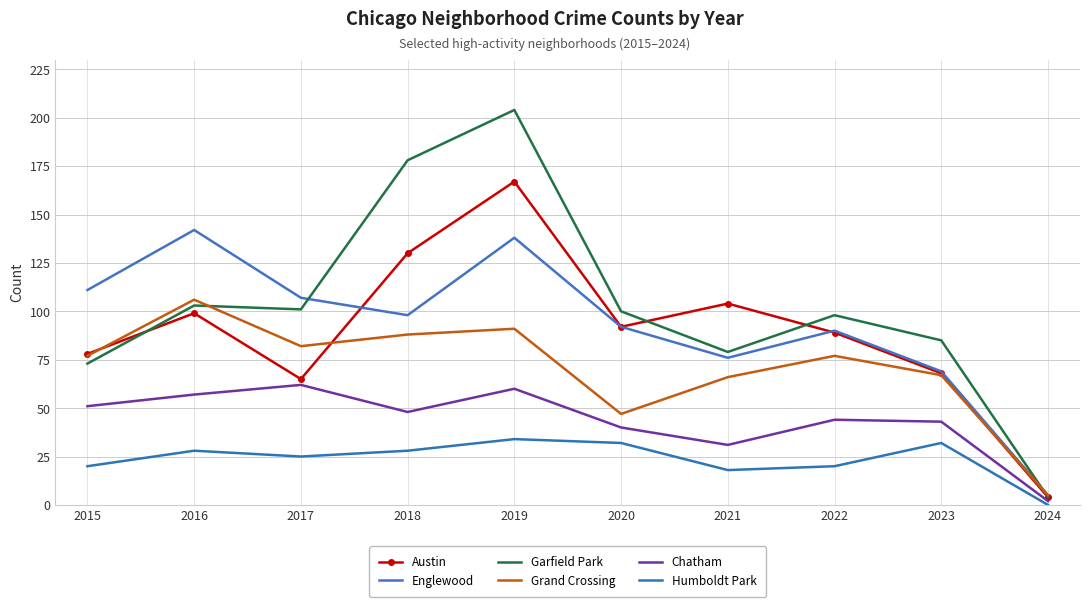

At which category is the sum across all series the highest?

2019